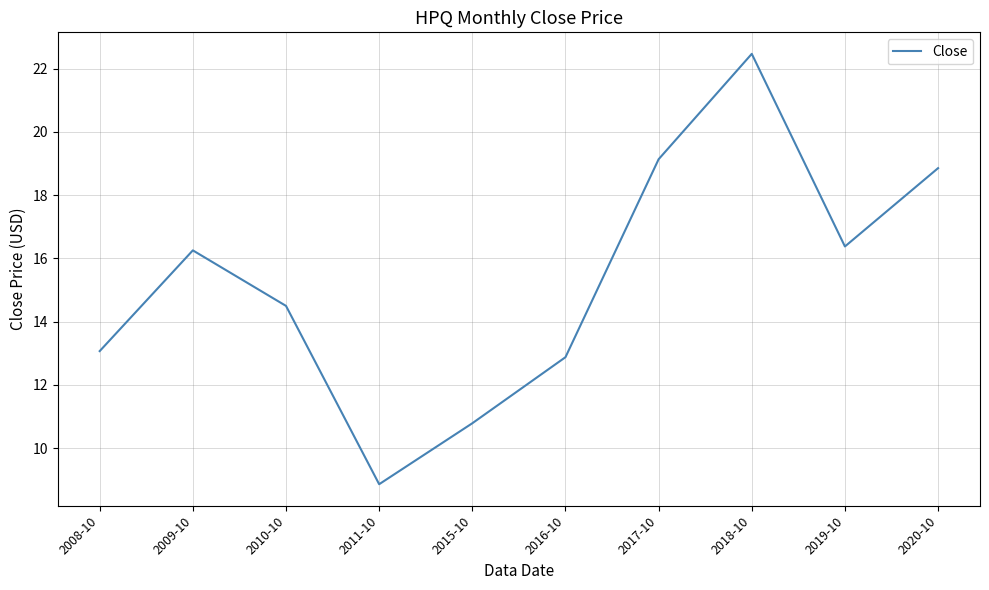

Does the chart display data point markers on the line(s)?

No